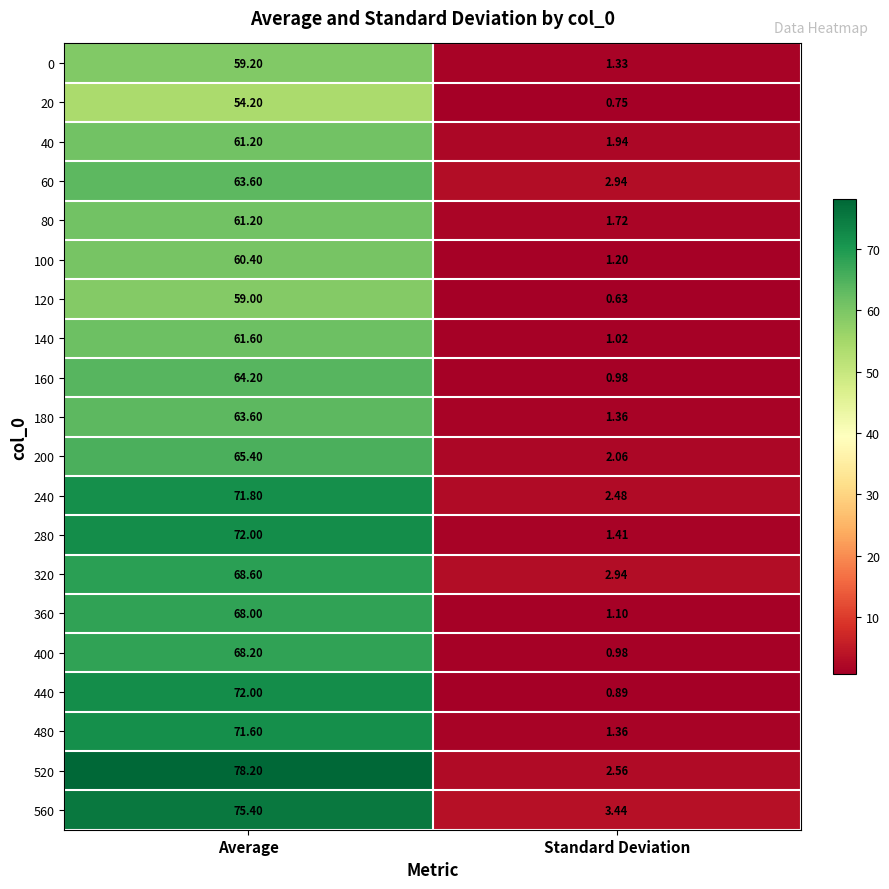

At which label does 140 first exceed 61?

Average